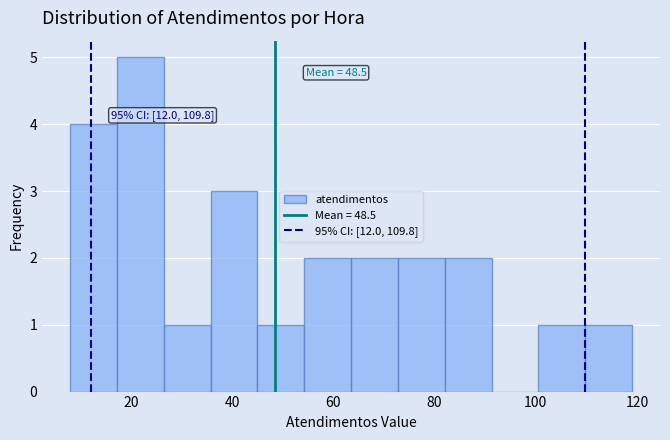

Which range on the x-axis has the tallest bar?

18 to 26